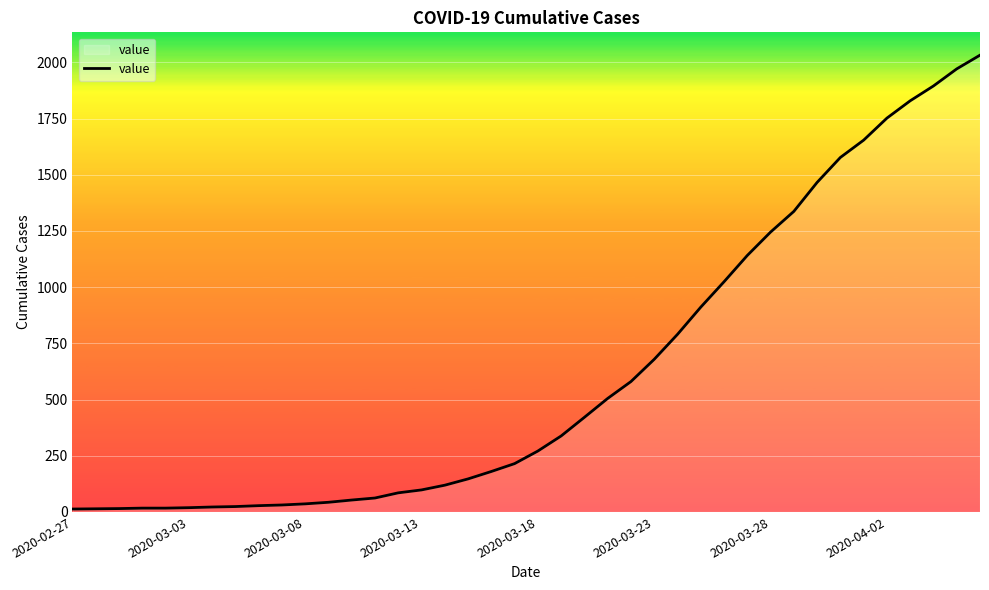

What is the greatest value displayed?

2032